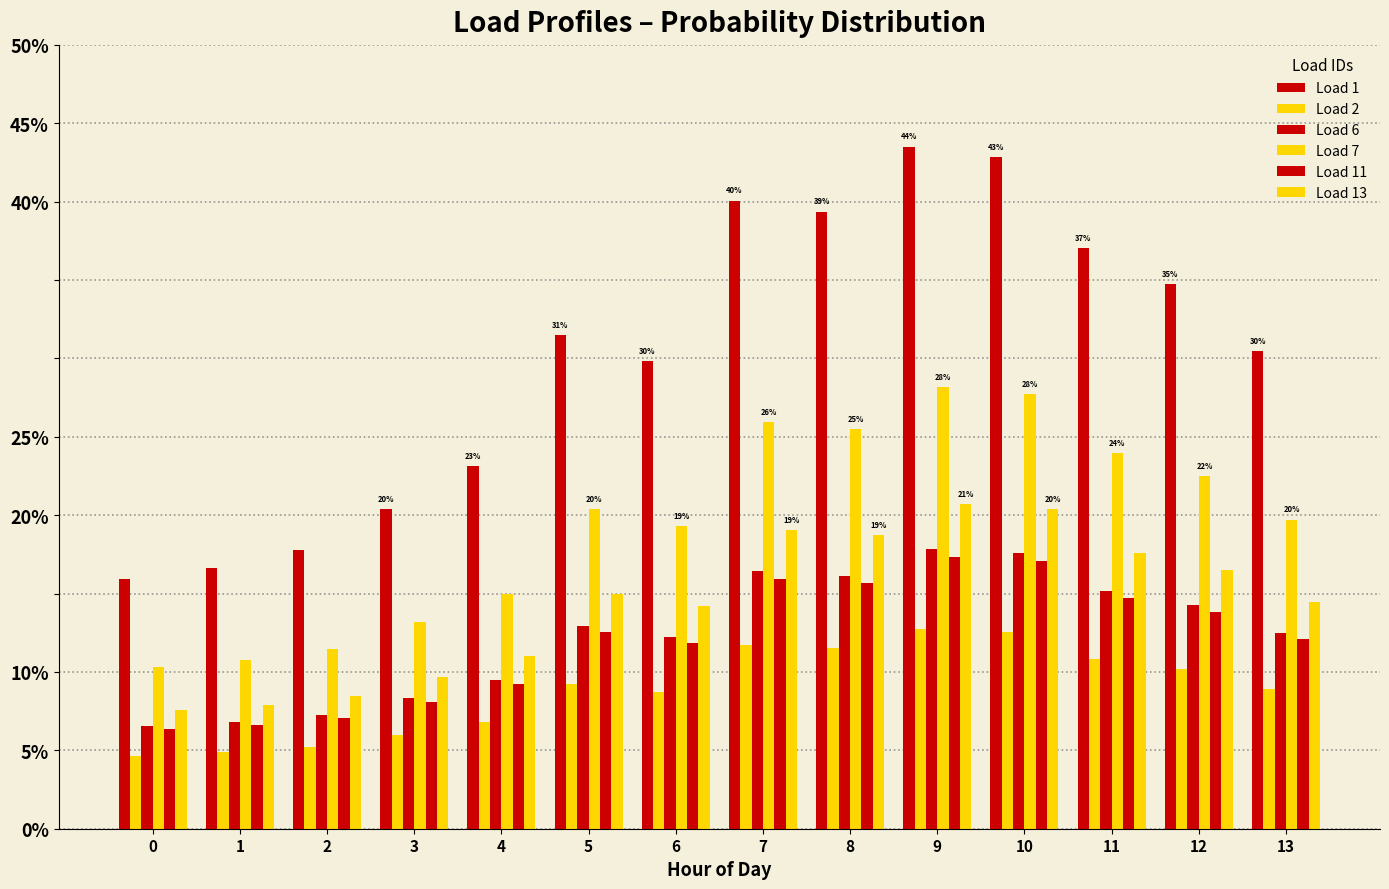

Reading right to left, what are all the values shown in this chart?

Load 1: 13=0.3	12=0.3	11=0.4	10=0.4	9=0.4	8=0.4	7=0.4	6=0.3	5=0.3	4=0.2	3=0.2	2=0.2	1=0.2	0=0.2
Load 2: 13=0.1	12=0.1	11=0.1	10=0.1	9=0.1	8=0.1	7=0.1	6=0.1	5=0.1	4=0.1	3=0.1	2=0.1	1=0.0	0=0.0
Load 6: 13=0.1	12=0.1	11=0.2	10=0.2	9=0.2	8=0.2	7=0.2	6=0.1	5=0.1	4=0.1	3=0.1	2=0.1	1=0.1	0=0.1
Load 7: 13=0.2	12=0.2	11=0.2	10=0.3	9=0.3	8=0.3	7=0.3	6=0.2	5=0.2	4=0.1	3=0.1	2=0.1	1=0.1	0=0.1
Load 11: 13=0.1	12=0.1	11=0.1	10=0.2	9=0.2	8=0.2	7=0.2	6=0.1	5=0.1	4=0.1	3=0.1	2=0.1	1=0.1	0=0.1
Load 13: 13=0.1	12=0.2	11=0.2	10=0.2	9=0.2	8=0.2	7=0.2	6=0.1	5=0.1	4=0.1	3=0.1	2=0.1	1=0.1	0=0.1